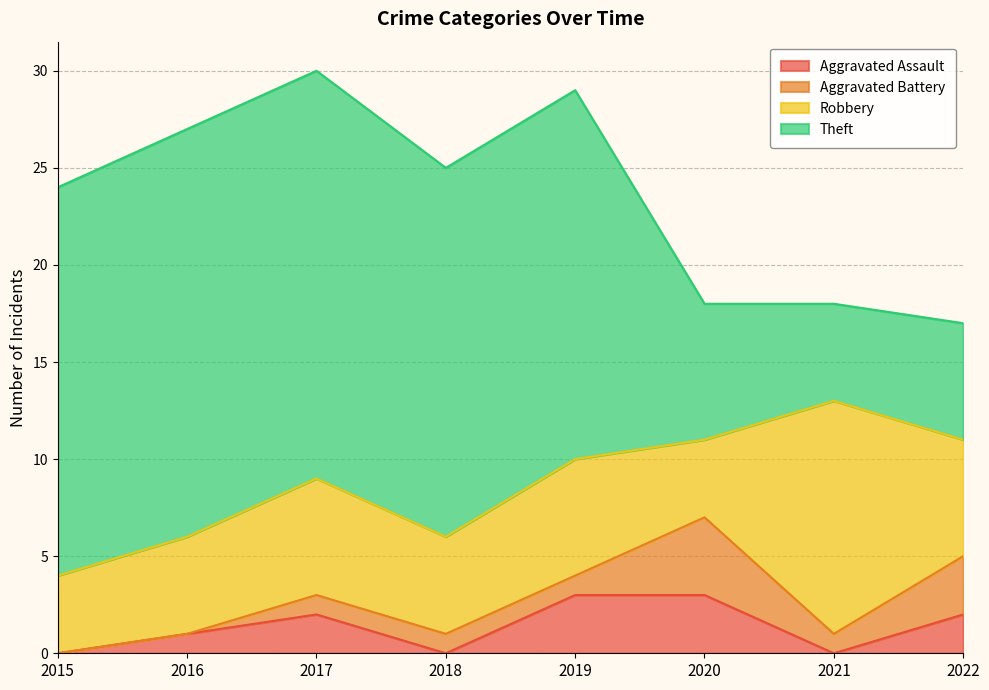

Between 2017 and 2021, which series saw the biggest shift?

Theft